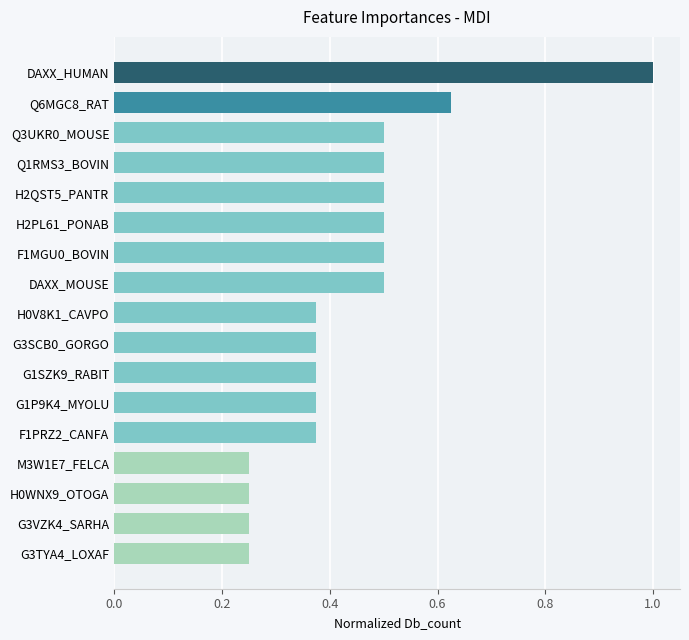

What is the greatest value displayed?

1.0